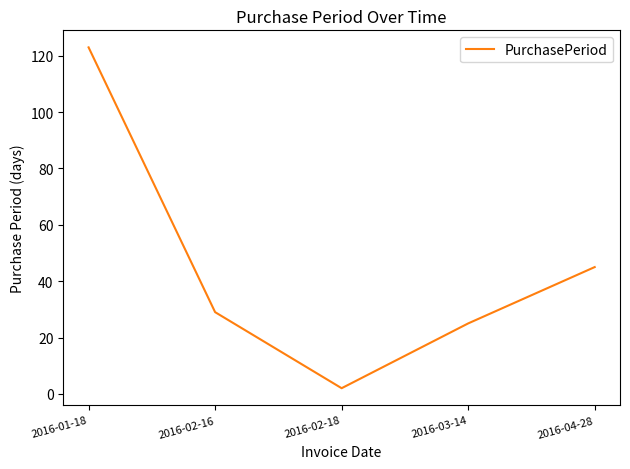

What position from the right is 2016-01-18?

5